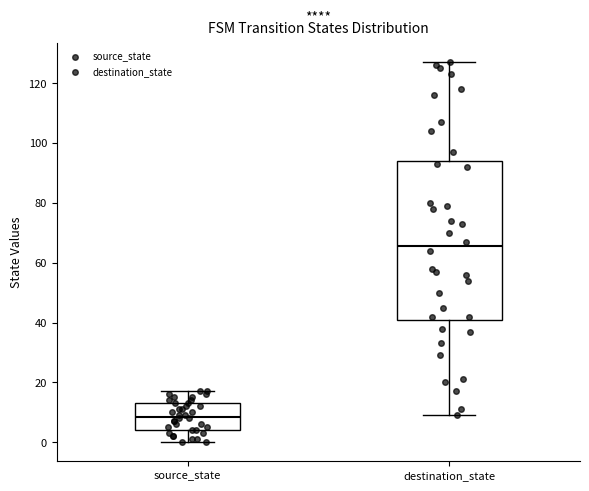

Which box has the lowest median line?

source_state